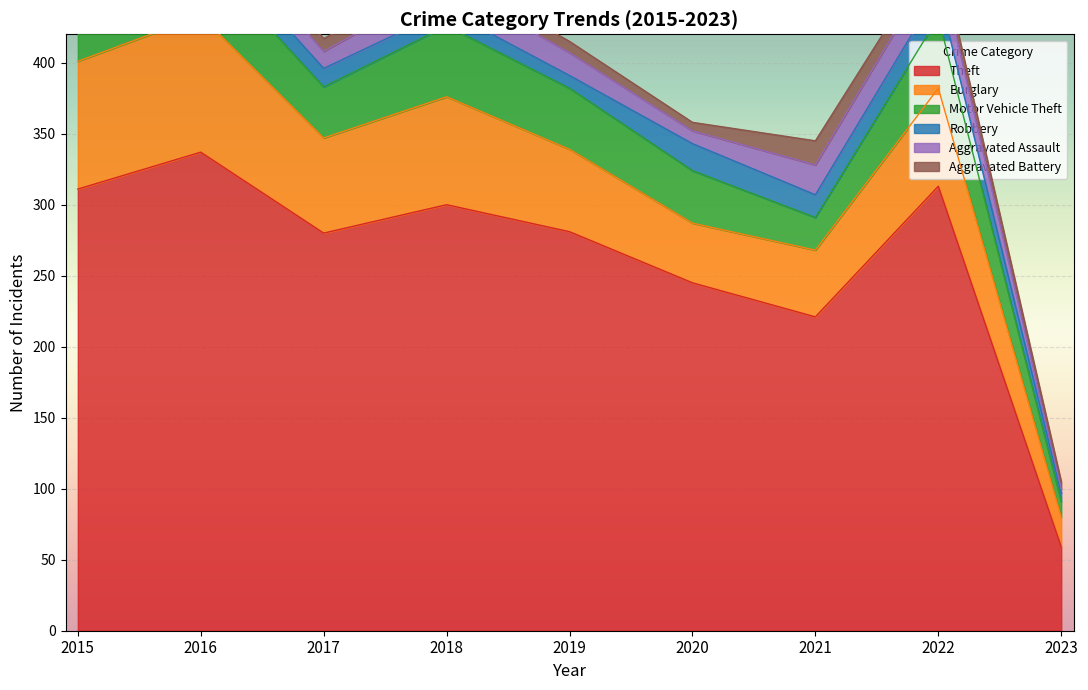

At which category does the chart reach its peak across all series?

2016